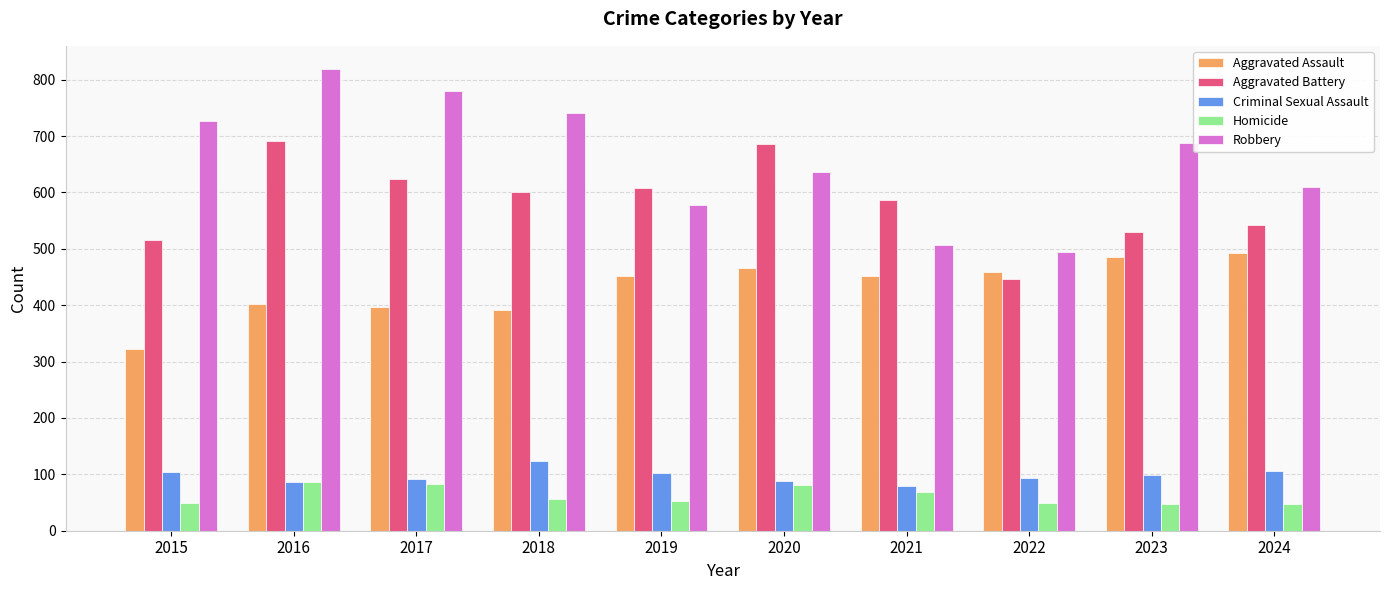

Rank the series at 2023 from highest to lowest value.

Robbery, Aggravated Battery, Aggravated Assault, Criminal Sexual Assault, Homicide